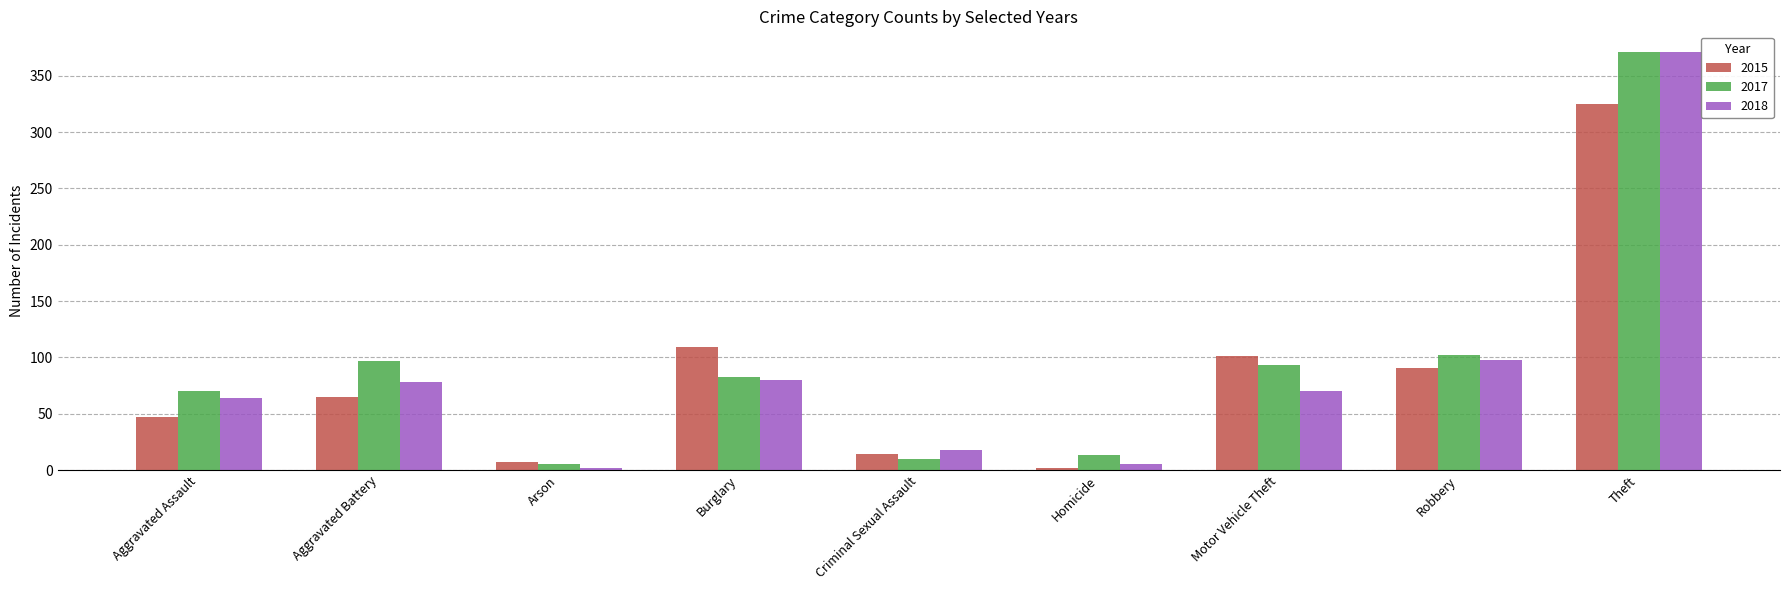

Does the chart contain stacked bars?

No